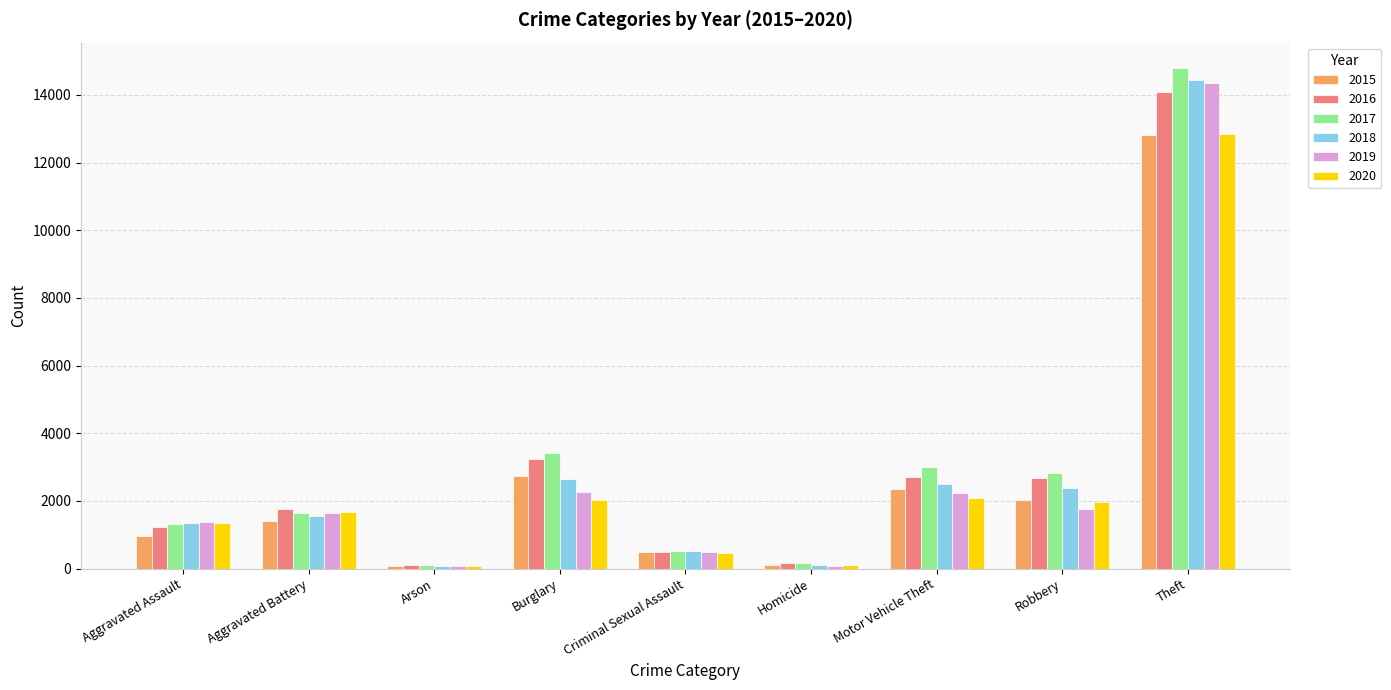

At which category is the sum across all series the highest?

Theft